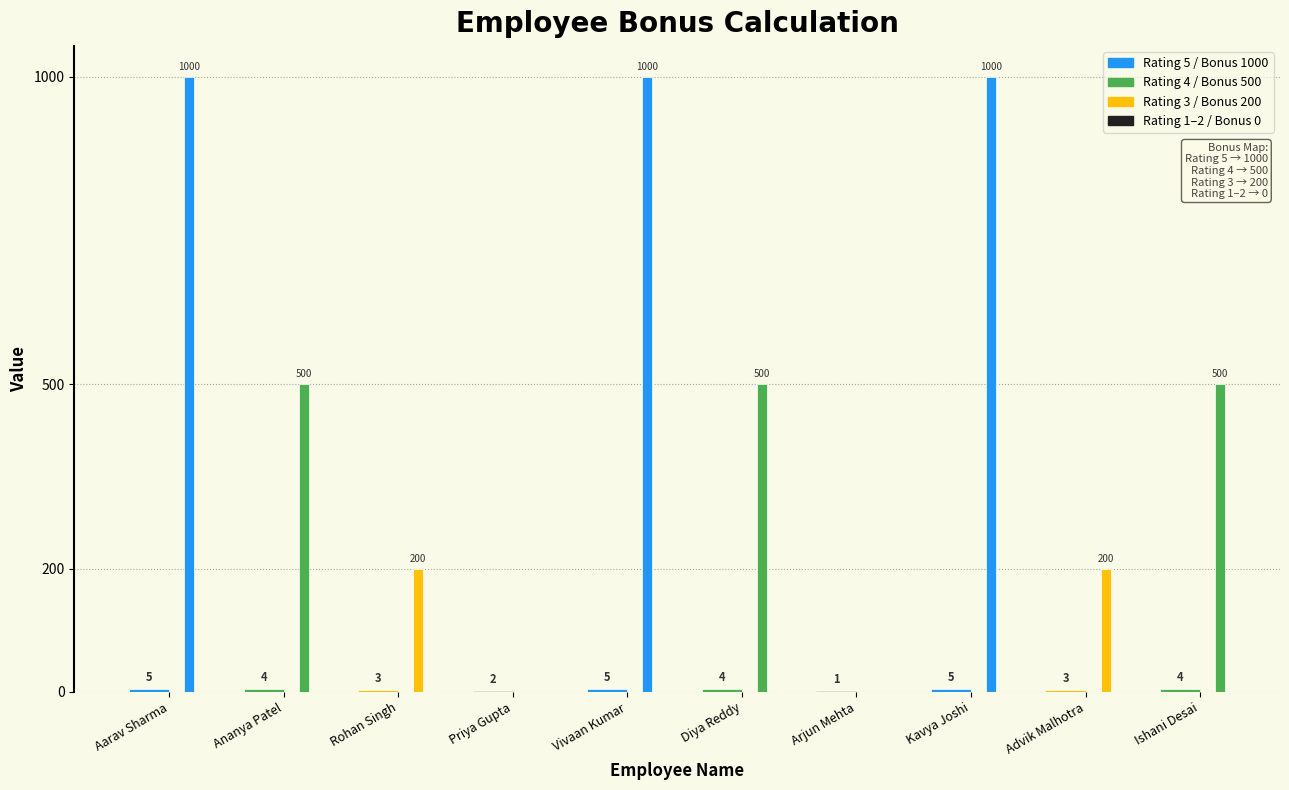

How many series are shown in this chart?

2